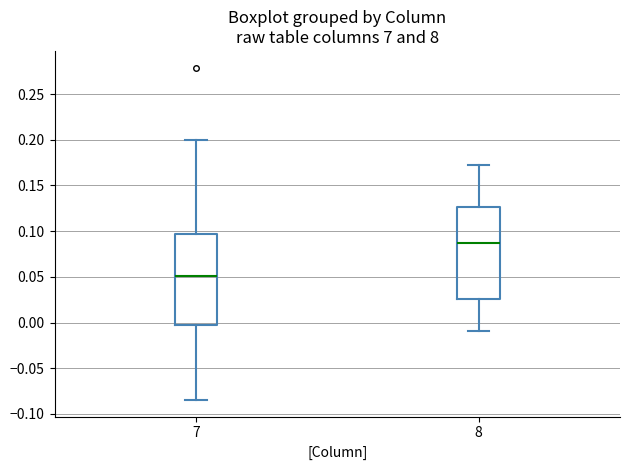

Which box's median line is the highest?

8